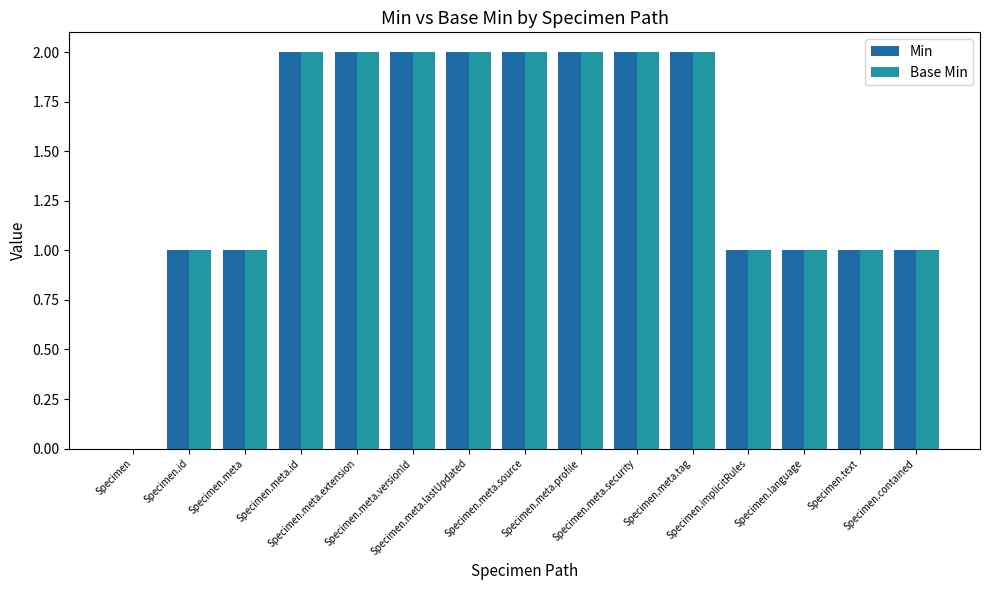

What are all the series names shown in the legend?

Min, Base Min